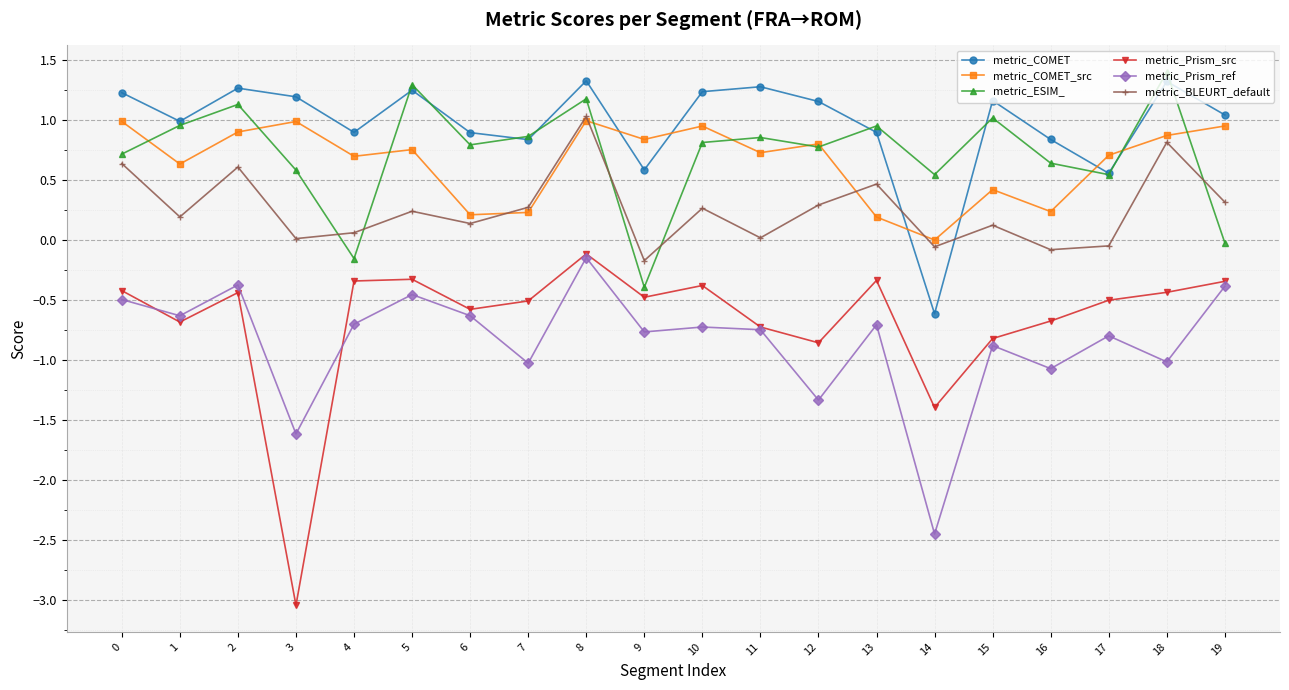

What are all the series names shown in the legend?

metric_COMET, metric_COMET_src, metric_ESIM_, metric_Prism_src, metric_Prism_ref, metric_BLEURT_default